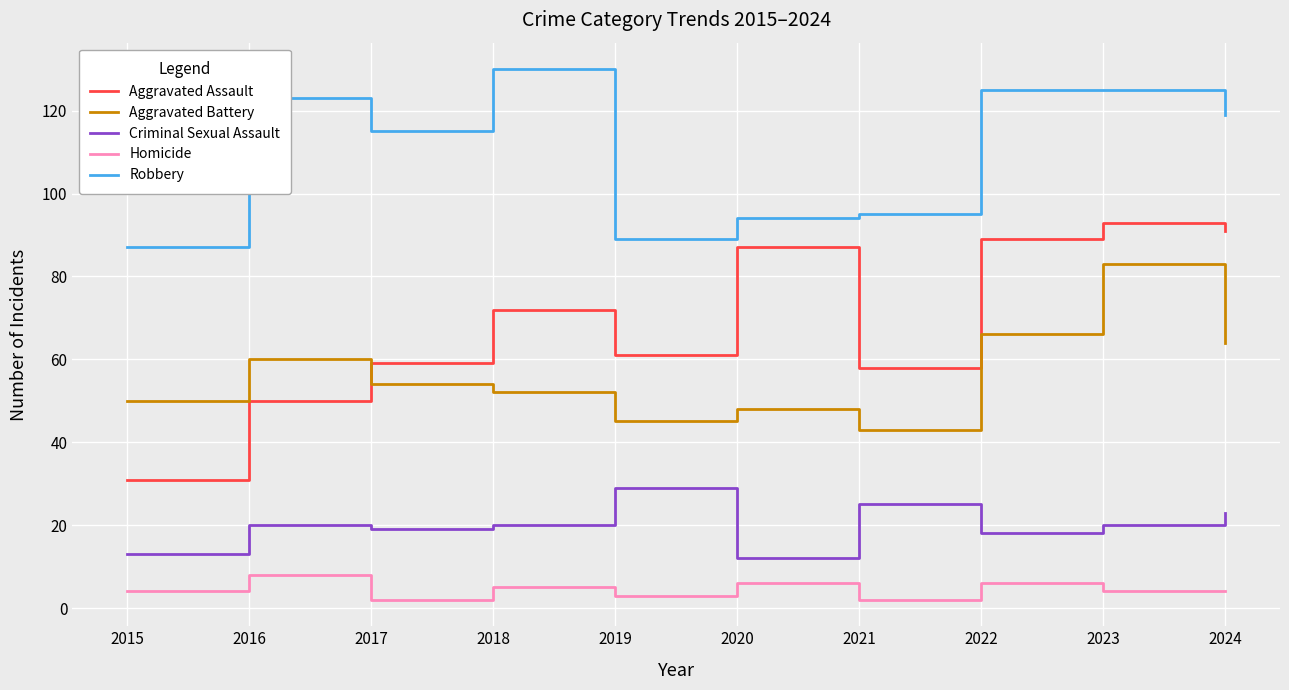

At 2021, list the series in order from smallest to largest.

Homicide, Criminal Sexual Assault, Aggravated Battery, Aggravated Assault, Robbery